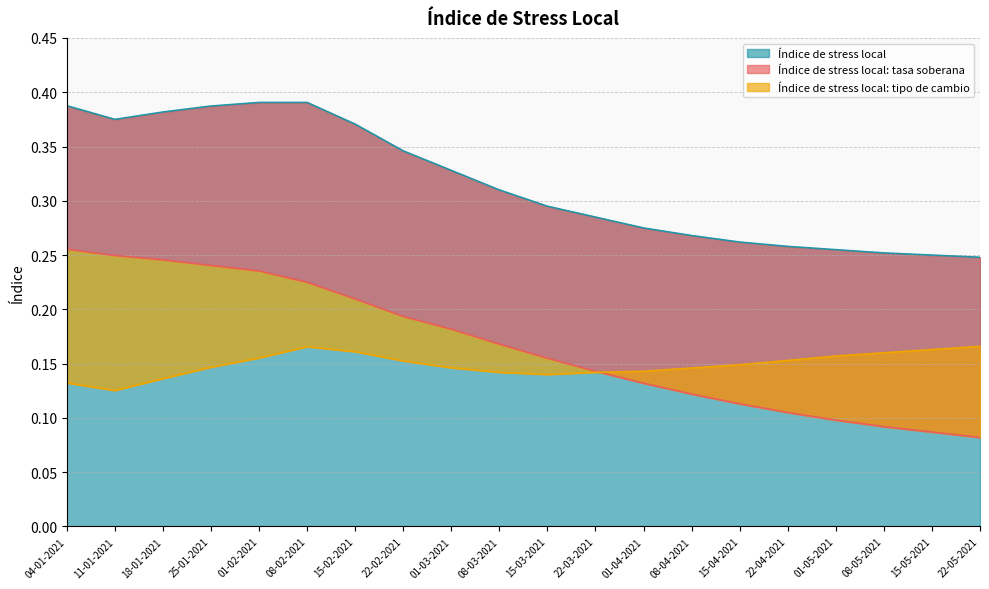

What is the label of the 1st point from the left?

04-01-2021